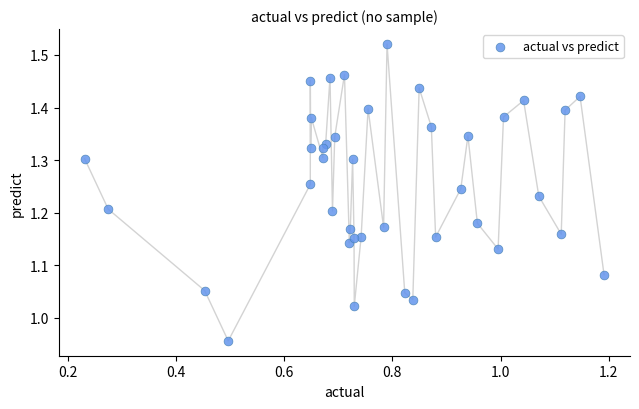

What is the range of Y values (max minus min)?

0.6